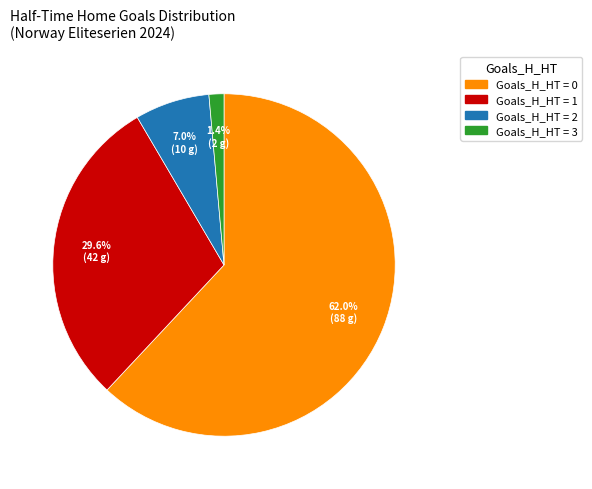

Does any single category account for the majority?

Yes